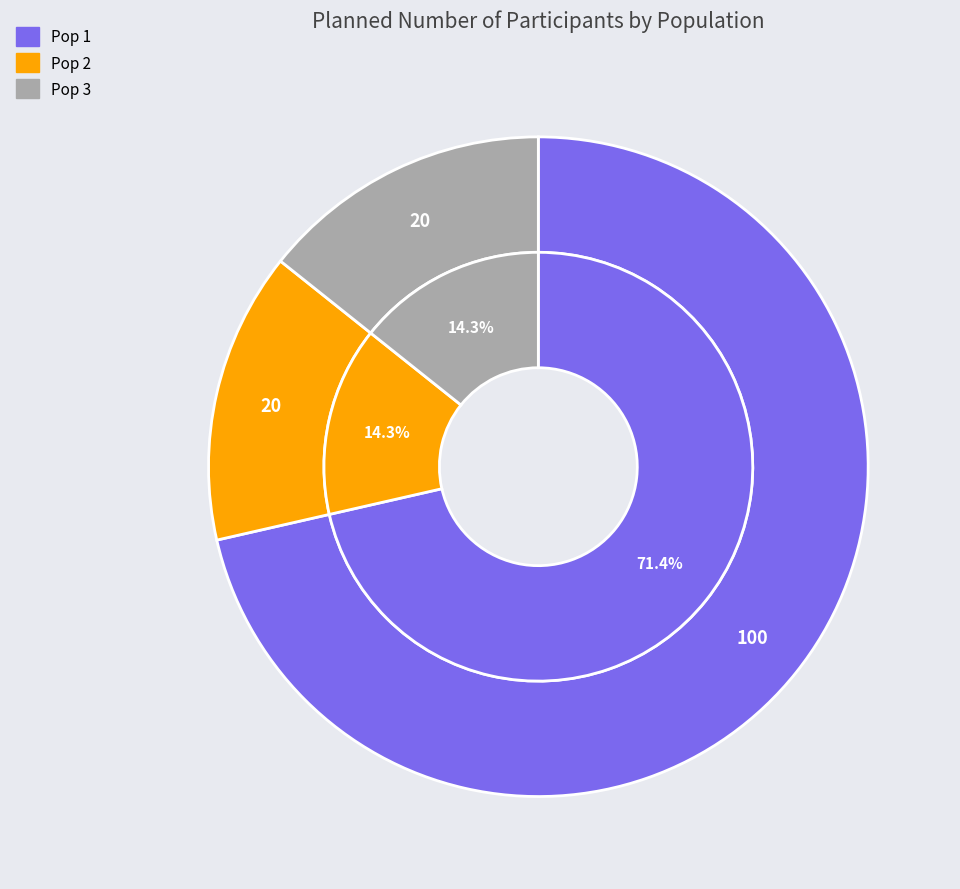

Is it true that Pop 2 is 14% of the pie?

True